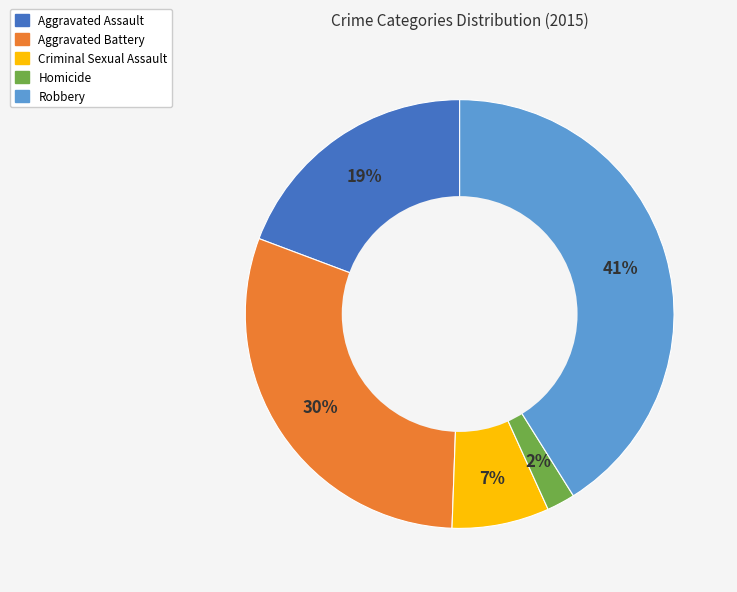

Is the sum of Aggravated Battery and Robbery greater than half?

Yes